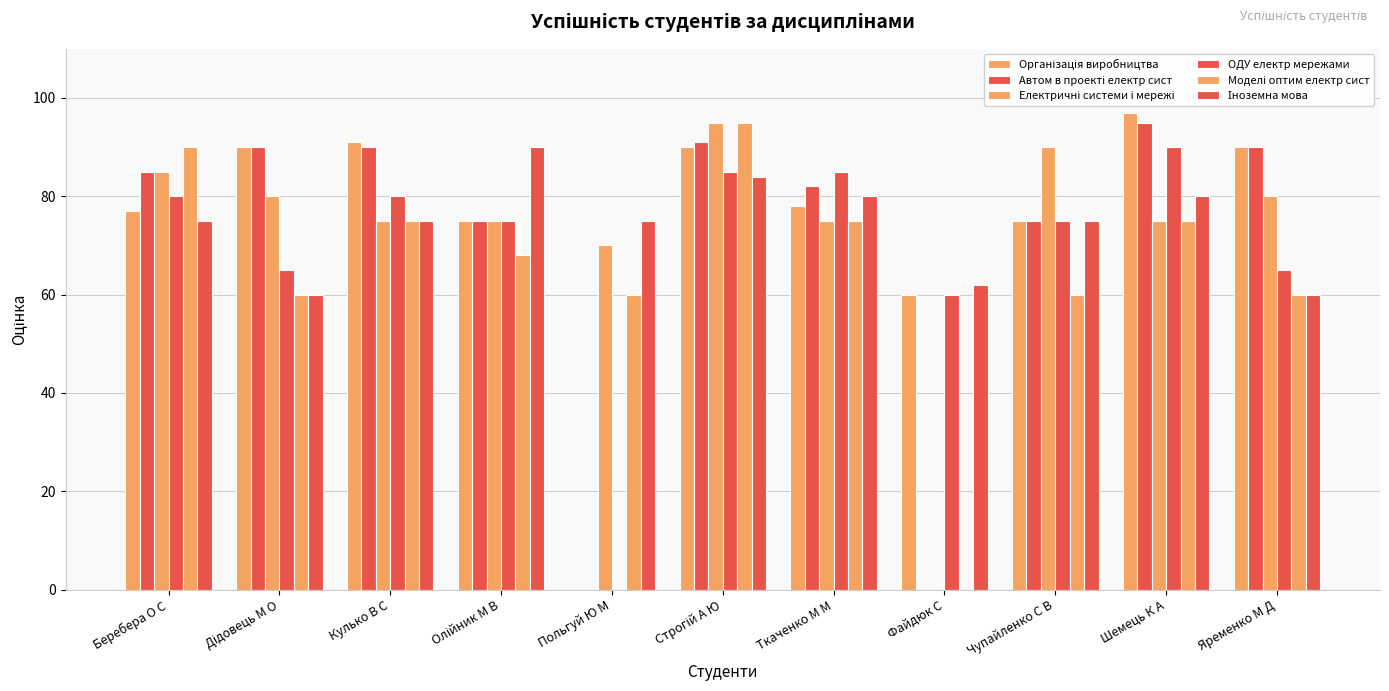

Is the value of Моделі оптим електр сист at Ткаченко М М greater than the value of Електричні системи і мережі at Кулько В С?

No